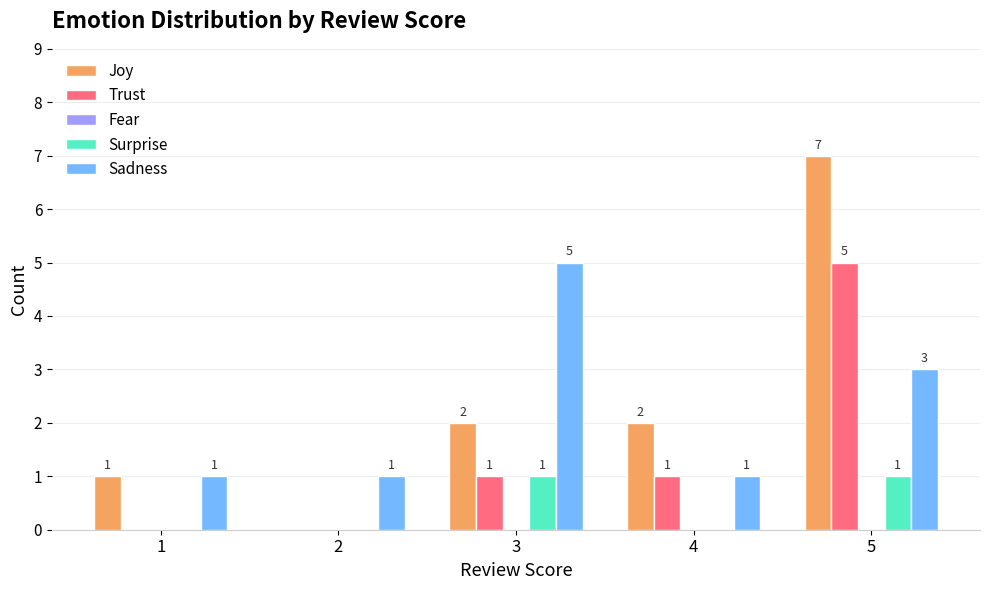

Are the bars horizontal?

No